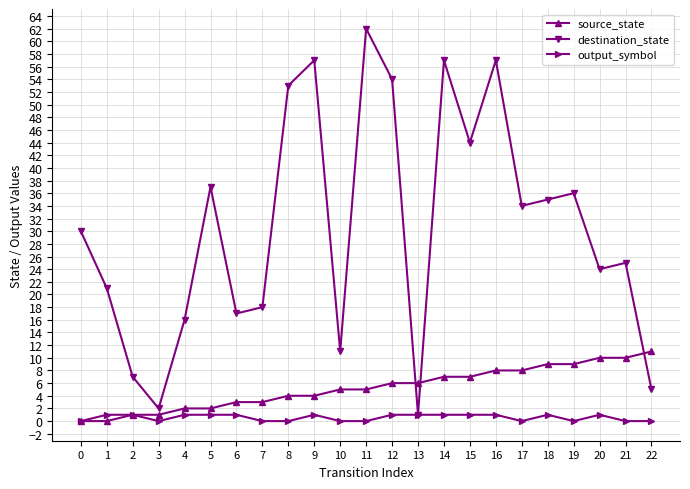

Is the value of source_state at 7 greater than the value of output_symbol at 22?

Yes